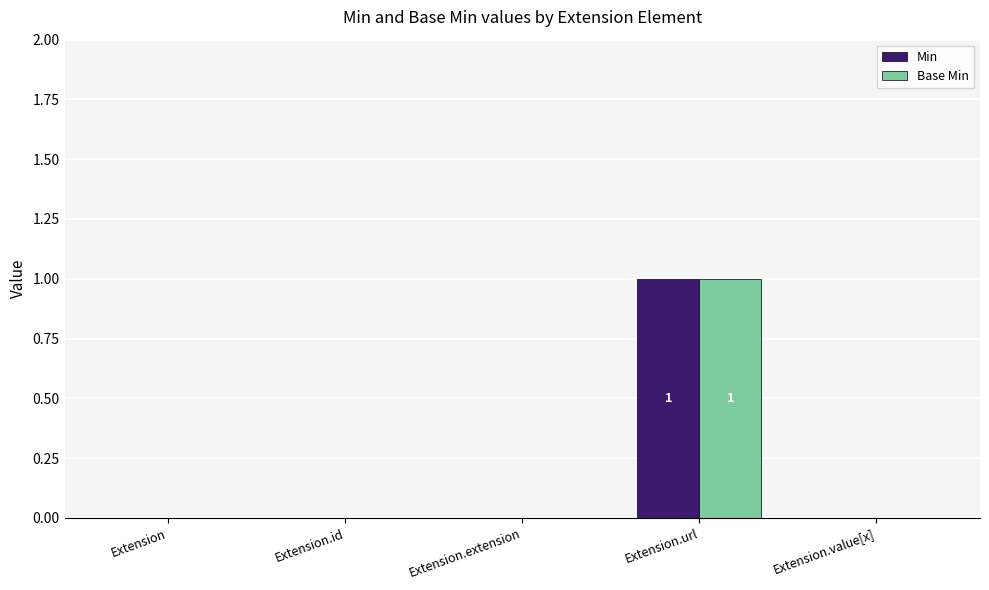

The Min series shows 0 at Extension.extension. True or false?

True